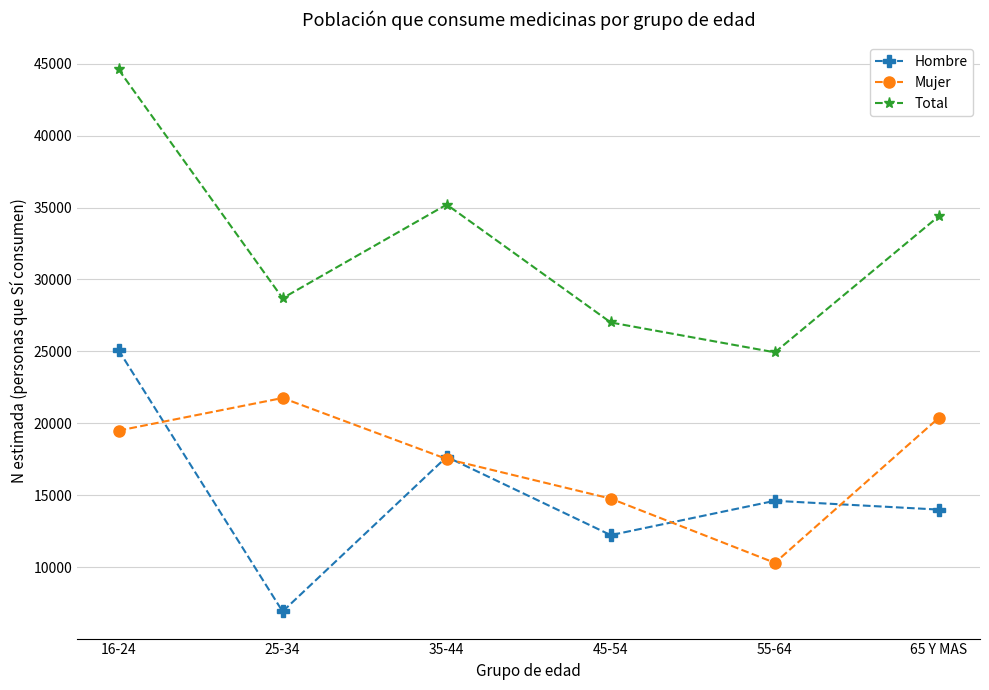

How many values in the Mujer series are below 19500?

3